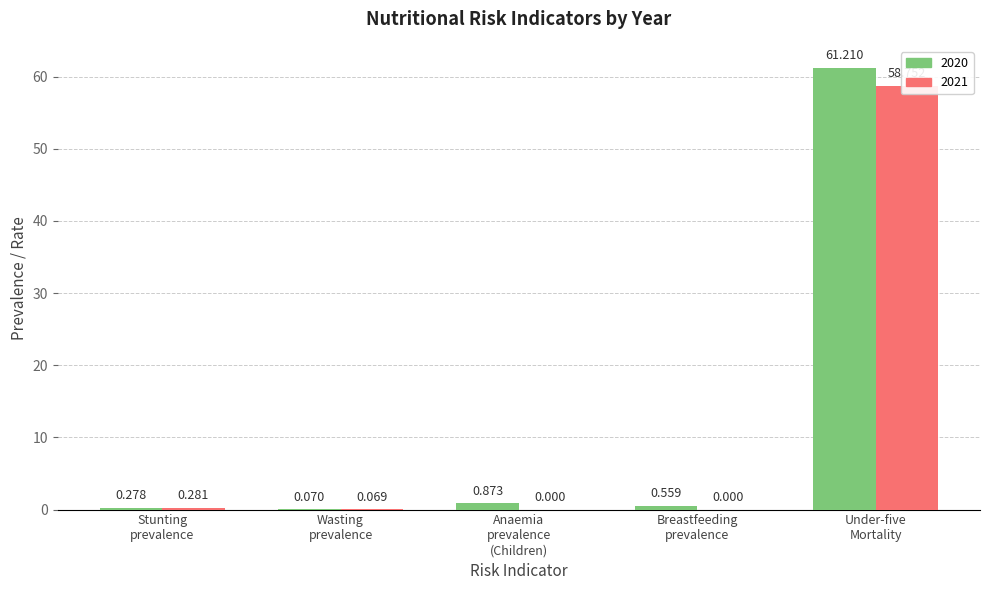

What is the average value of the 2021 series?

11.8